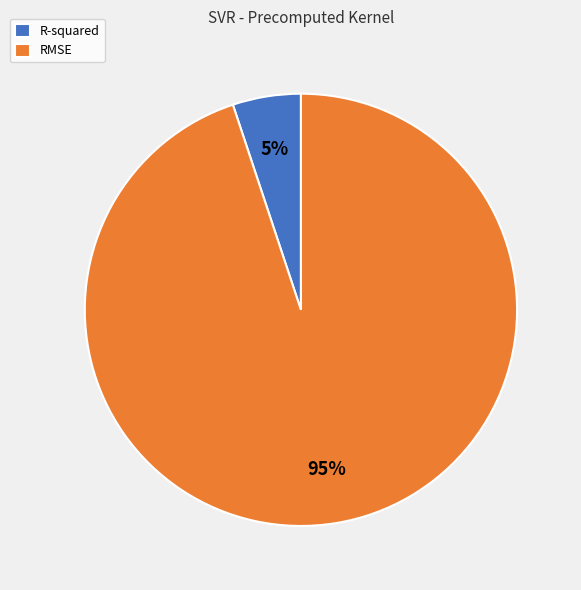

What percentage is the R-squared slice, to the nearest percent?

5%